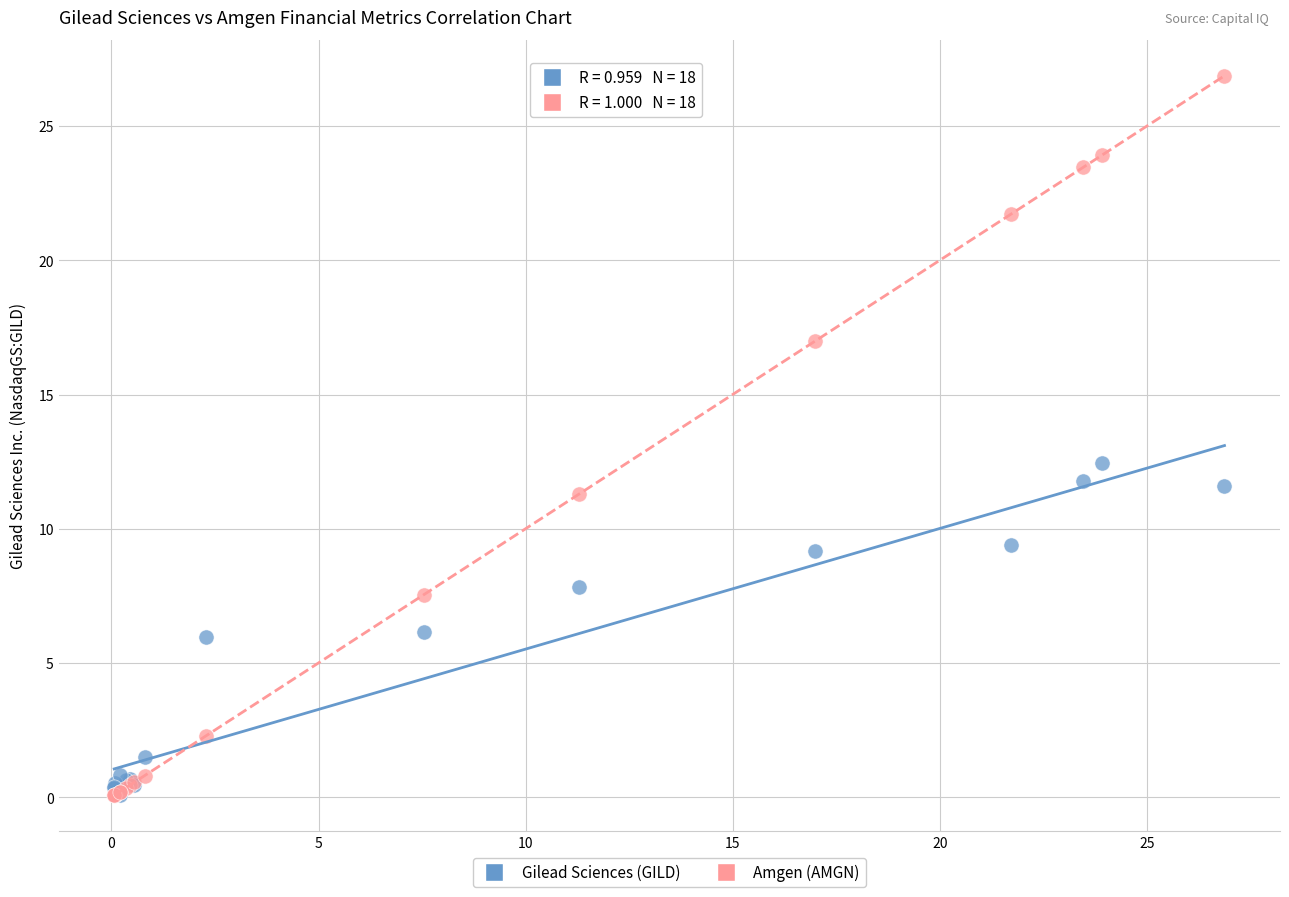

Which series reaches the maximum Y coordinate?

Amgen (AMGN)